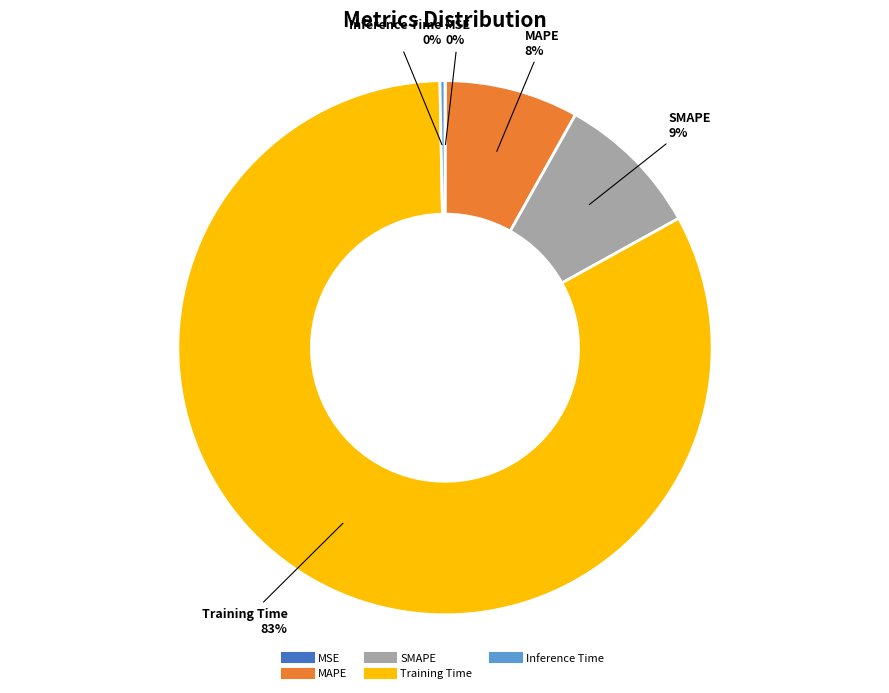

To the nearest percent, what percentage of the pie is MAPE?

8%